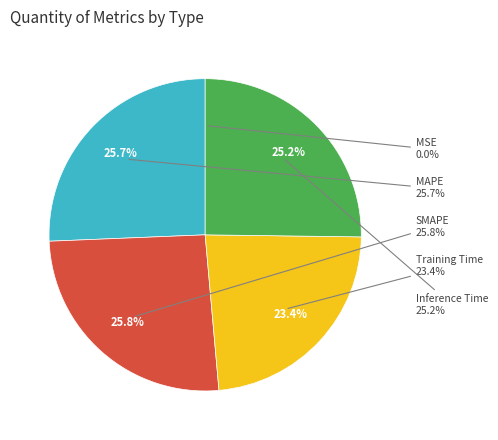

To the nearest percent, what is the difference between the MAPE and MSE slice percentages?

26%